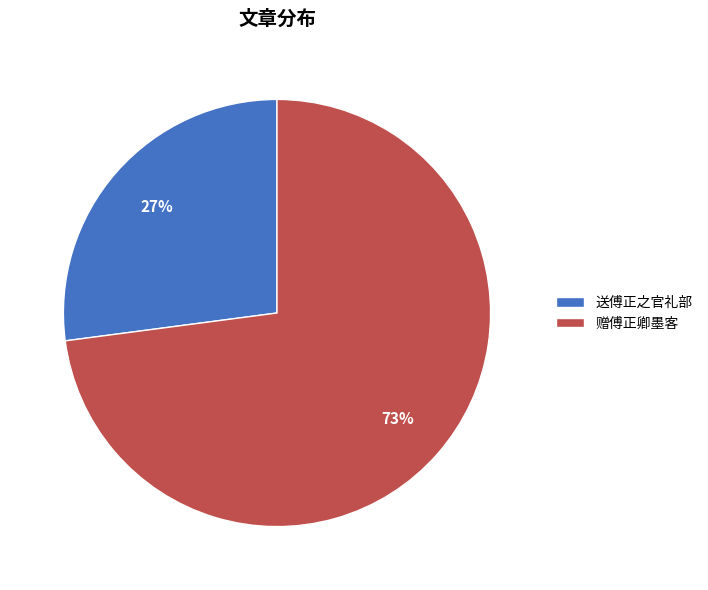

To the nearest percent, what is the difference between the 送傅正之官礼部 and 赠傅正卿墨客 slice percentages?

46%